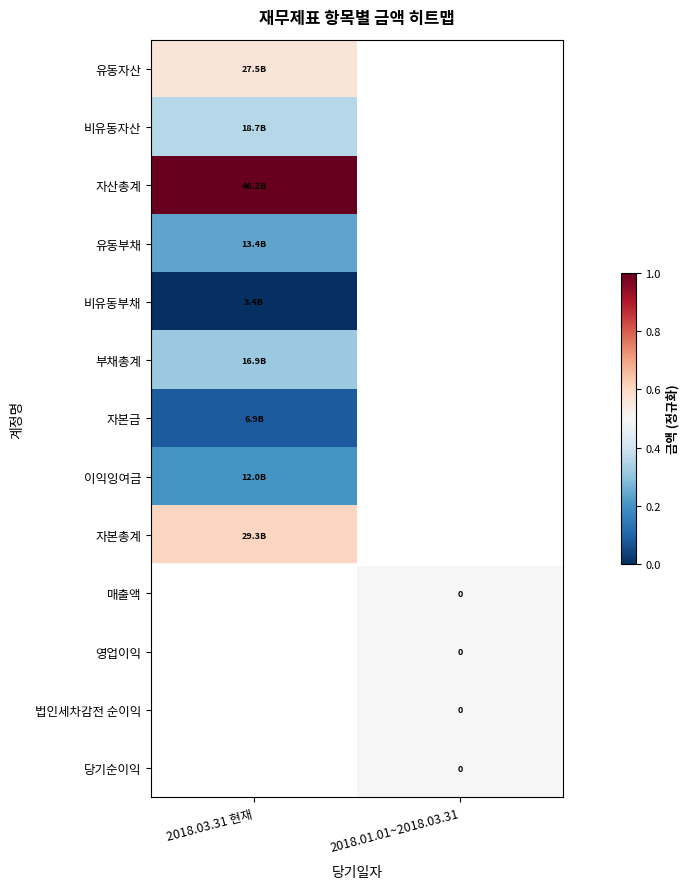

At which category does the chart reach its peak across all series?

2018.03.31 현재